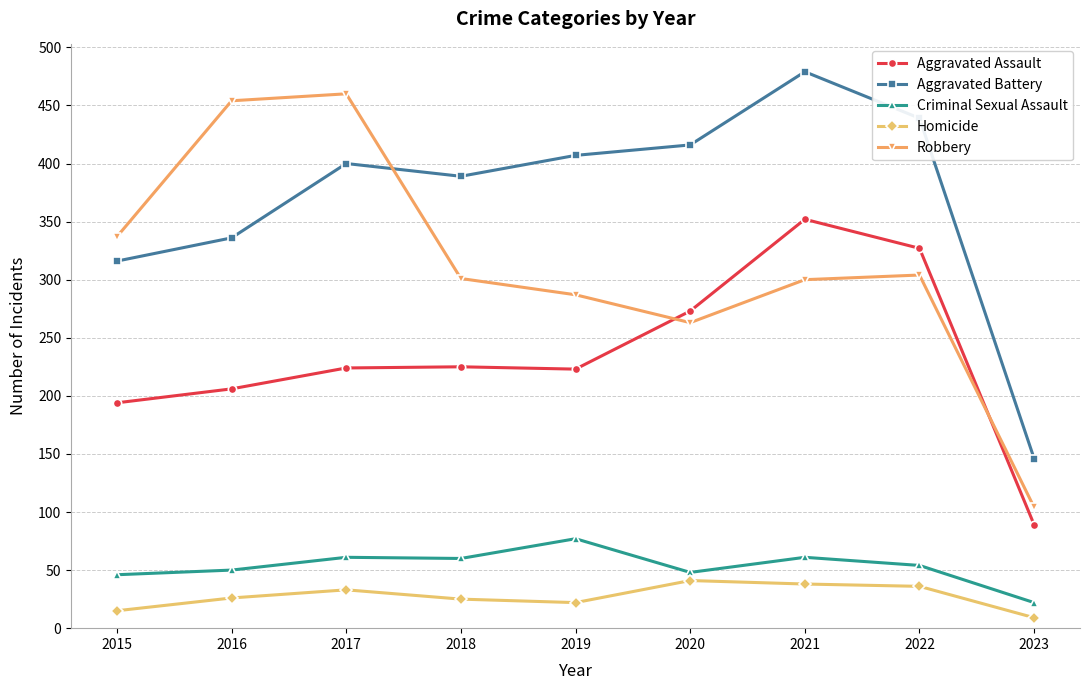

Count the number of data series in this chart.

5